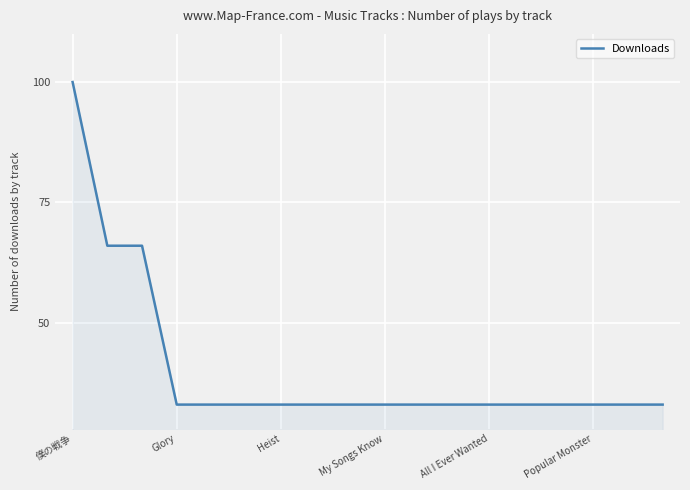

What is the difference between the maximum and minimum values?

67